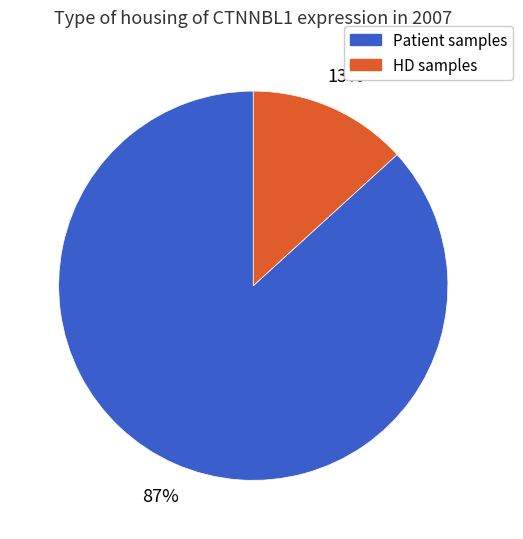

To the nearest percent, what is the difference between the largest and smallest slice percentages?

74%